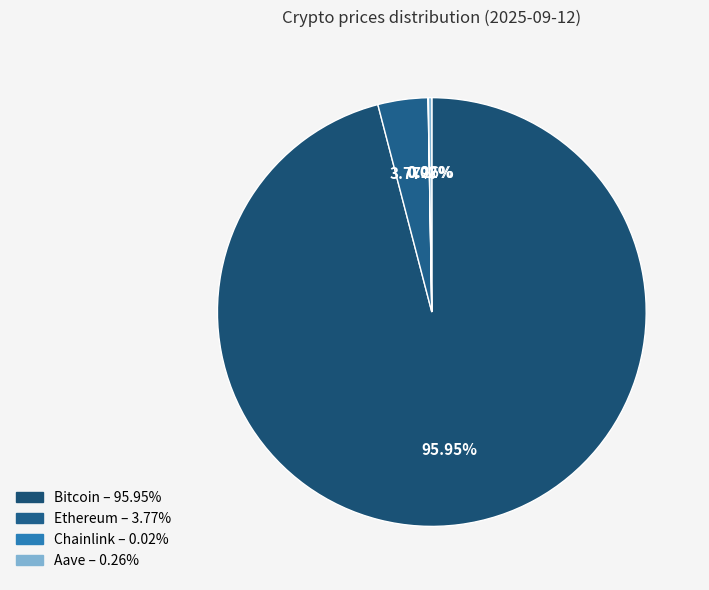

True or false: Bitcoin accounts for 96% of the total.

True